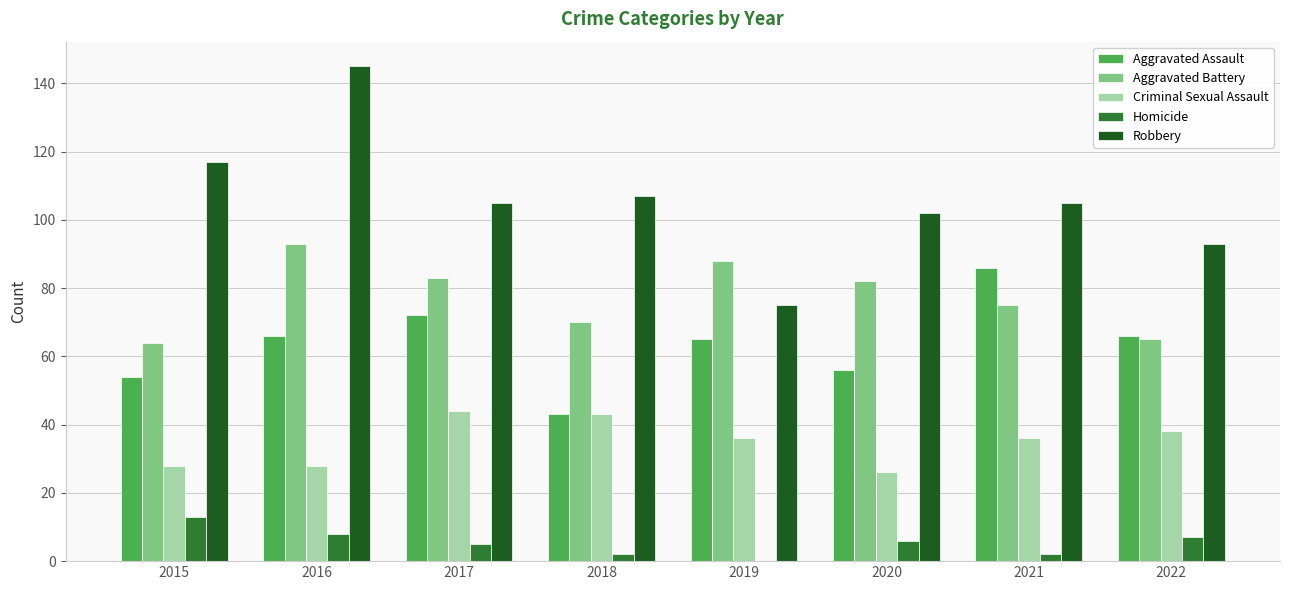

Reading left to right, list all the values displayed in this chart.

Aggravated Assault: 54	66	72	43	65	56	86	66
Aggravated Battery: 64	93	83	70	88	82	75	65
Criminal Sexual Assault: 28	28	44	43	36	26	36	38
Homicide: 13	8	5	2	0	6	2	7
Robbery: 117	145	105	107	75	102	105	93